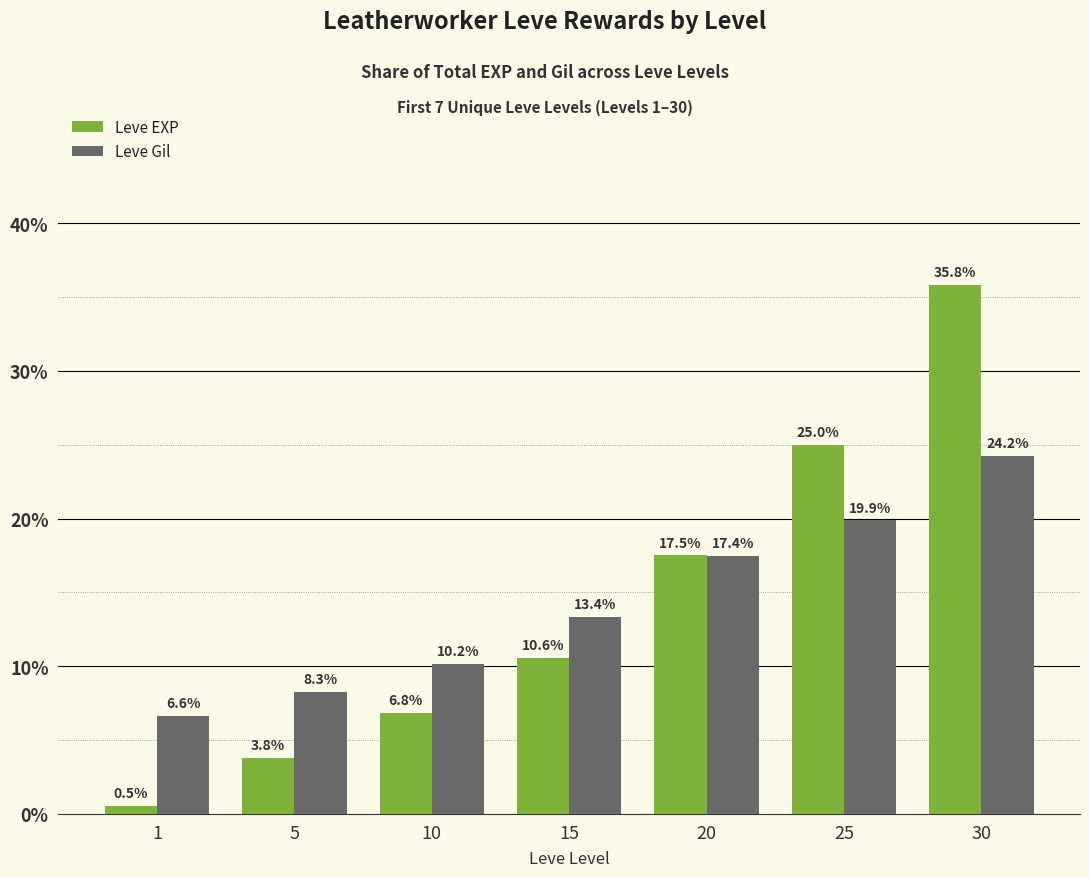

The Leve EXP series shows 0.5 at 1. True or false?

True